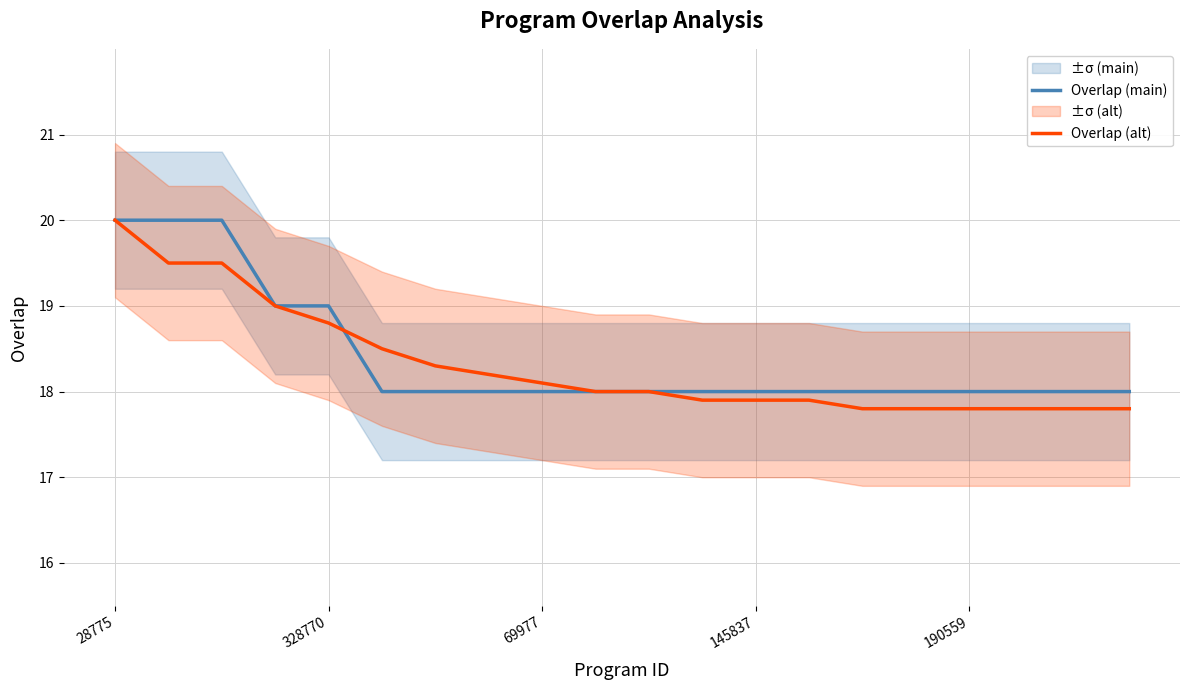

What is the sum of the Overlap (main) values at 15 and 6?

36.0